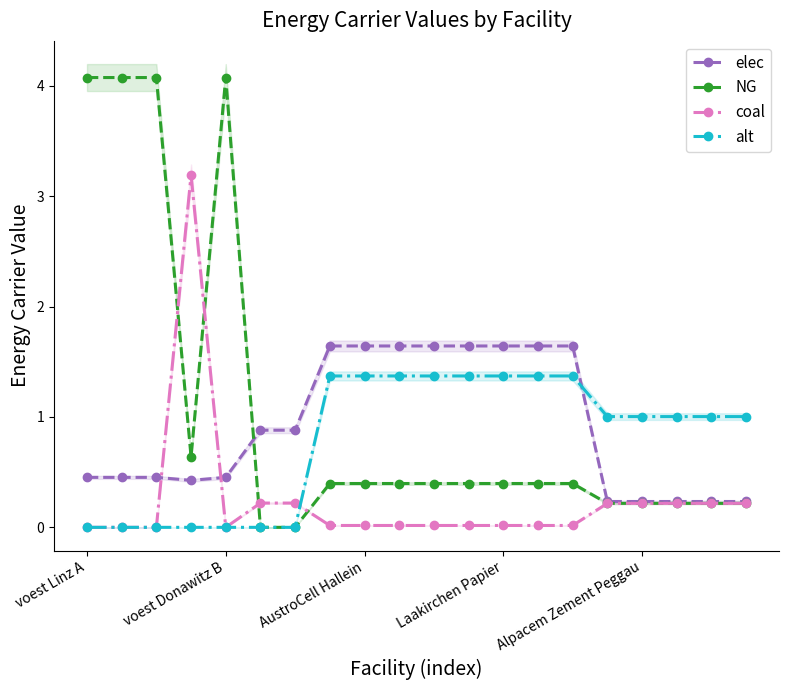

How many data points does each series have?

20